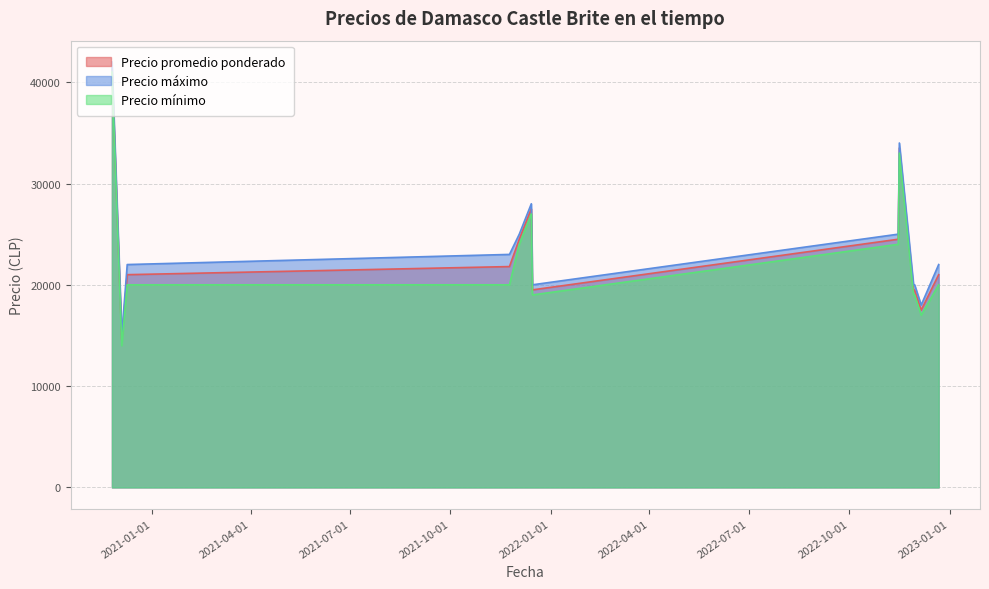

What is the difference between the maximum and second lowest values in the Precio máximo series?

24000